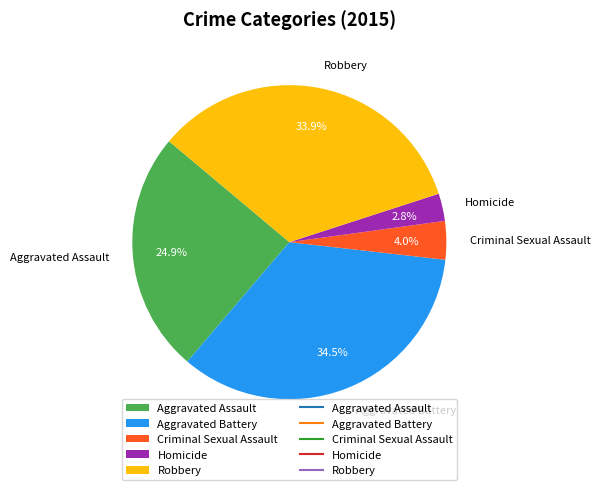

Which slice is the largest?

Aggravated Battery